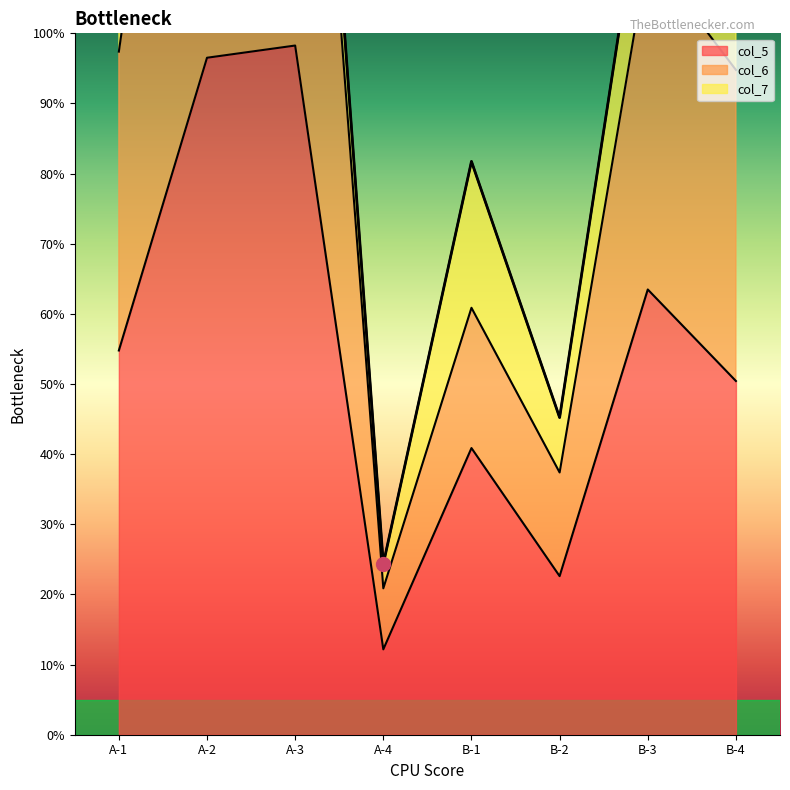

Is it true that col_6 equals 37.4 at B-2?

True